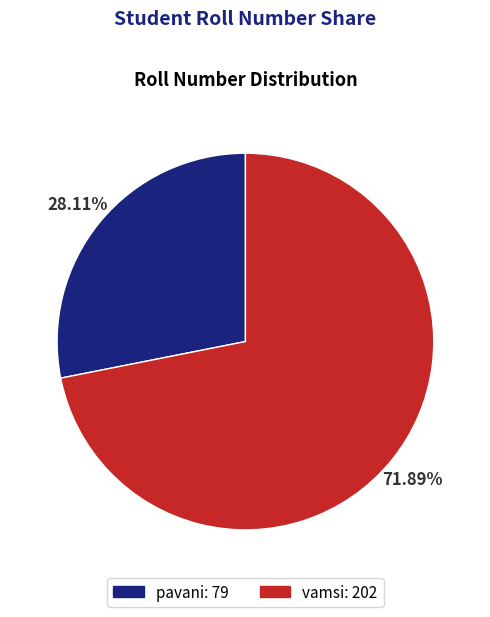

What is the smallest slice in the pie chart?

pavani